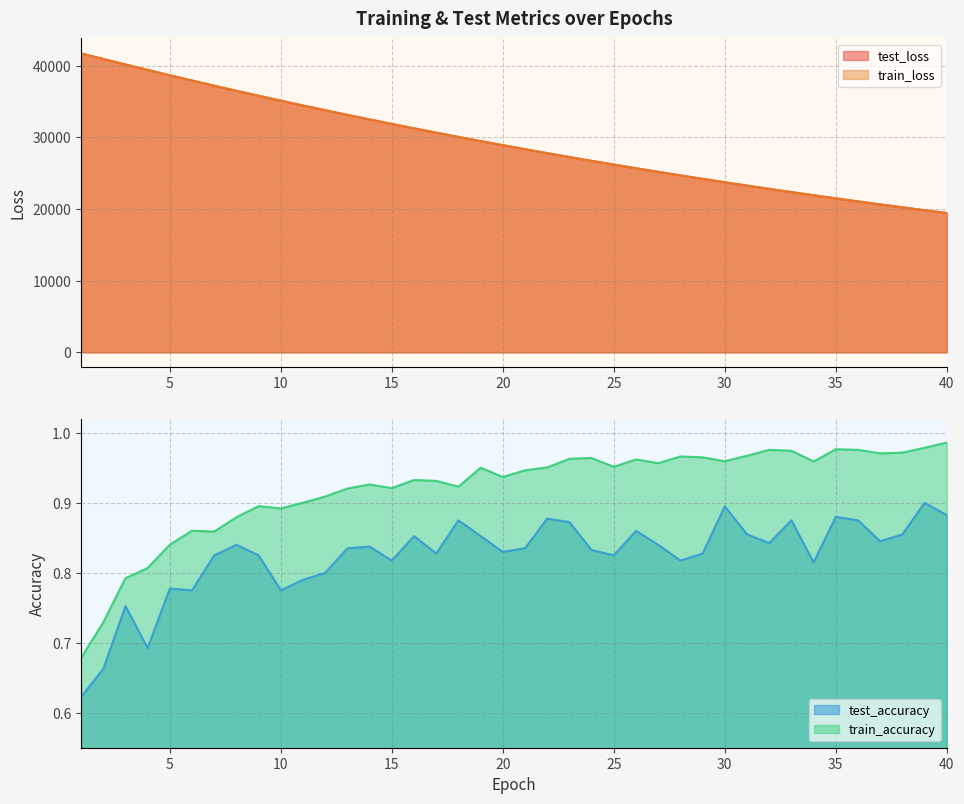

At 30, list the series in order from smallest to largest.

test_accuracy, train_accuracy, train_loss, test_loss